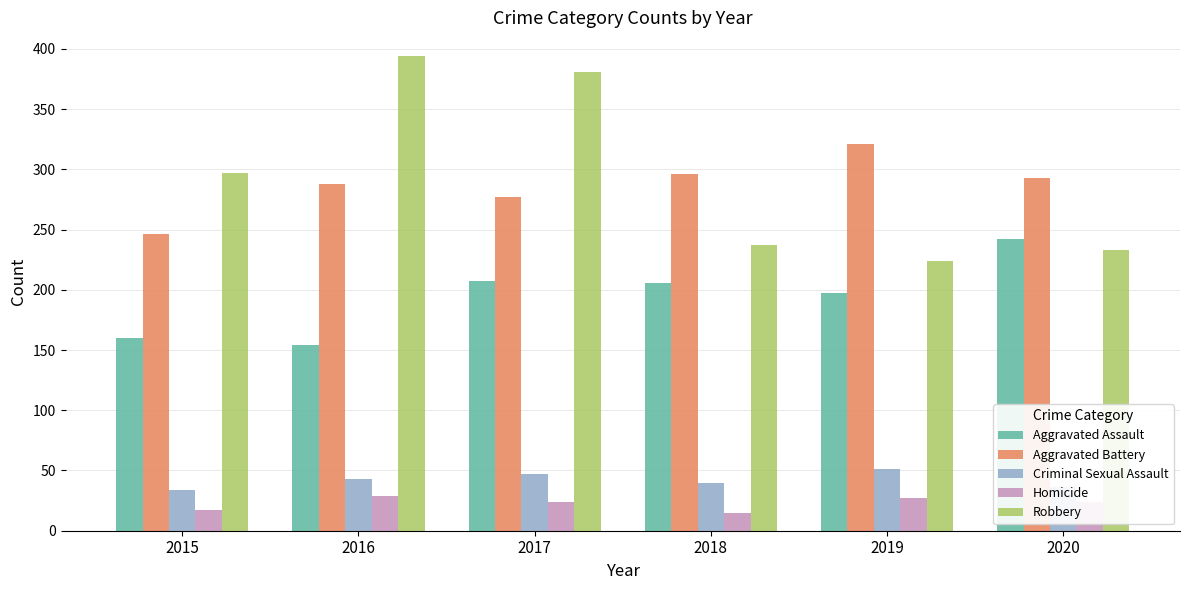

The Robbery series shows 112 at 2020. True or false?

False